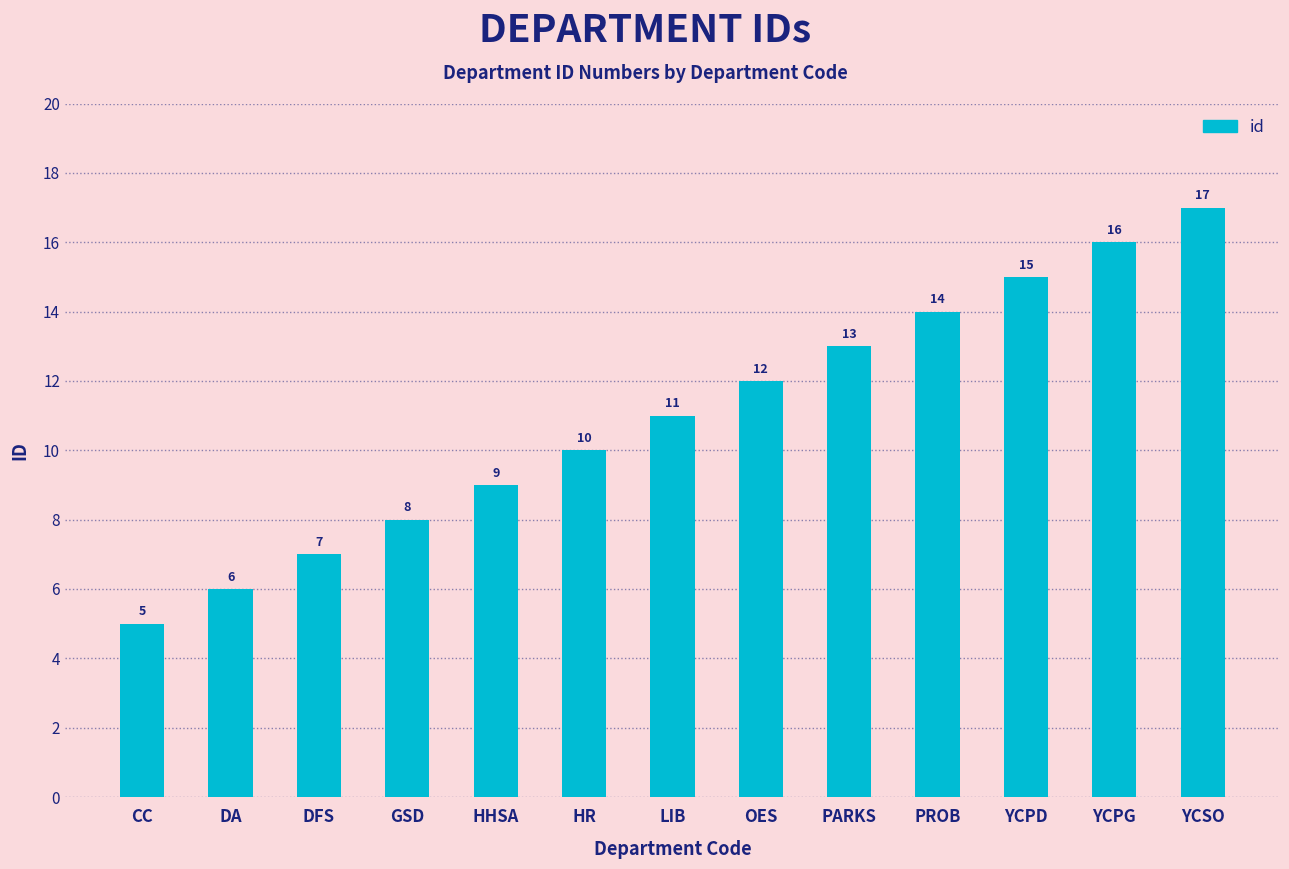

What is the sum of all values?

143